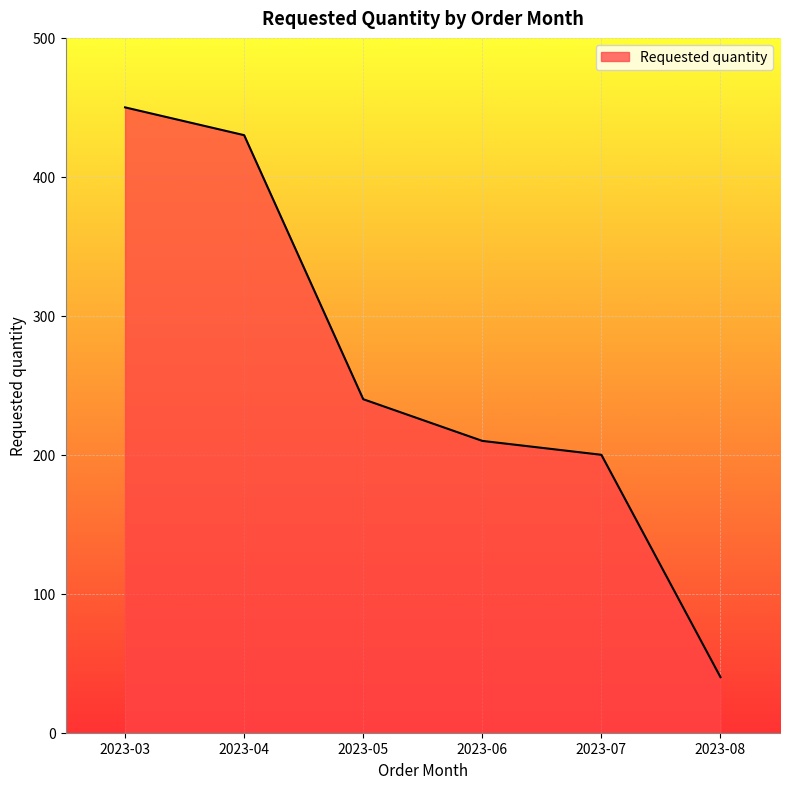

Approximately how many times larger is the value at 2023-08 compared to 2023-05?

0.2